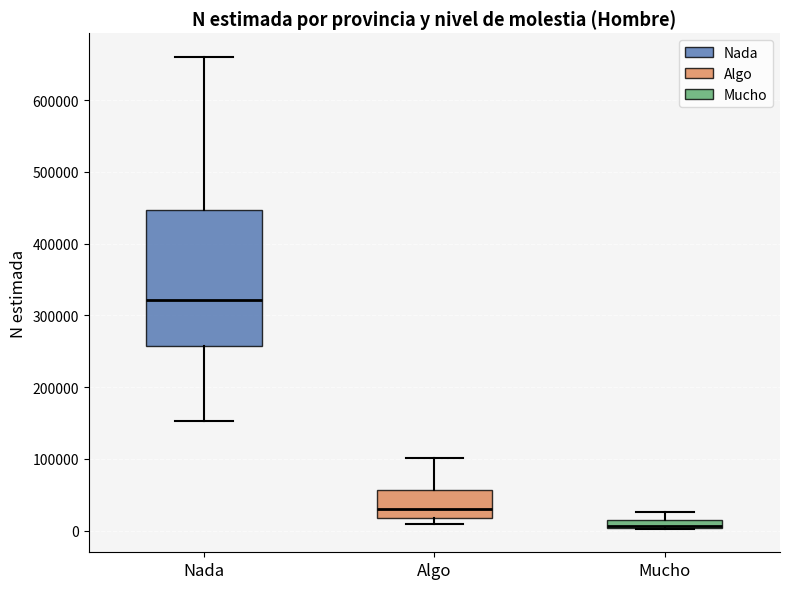

Comparing the boxes themselves (not the whiskers), which one is the tallest?

Nada